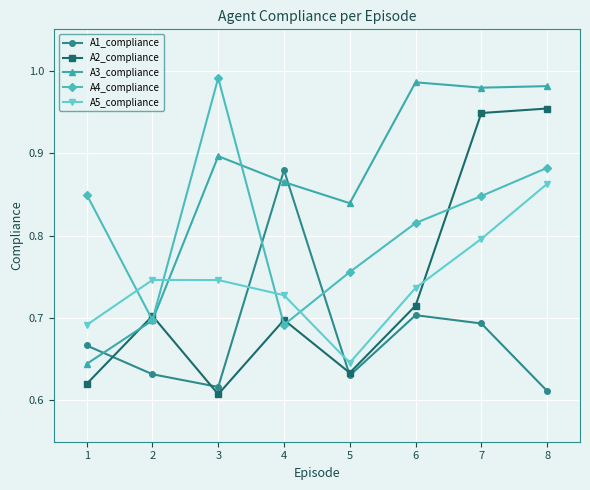

Count the A2_compliance values in the range 0 to 1.

8